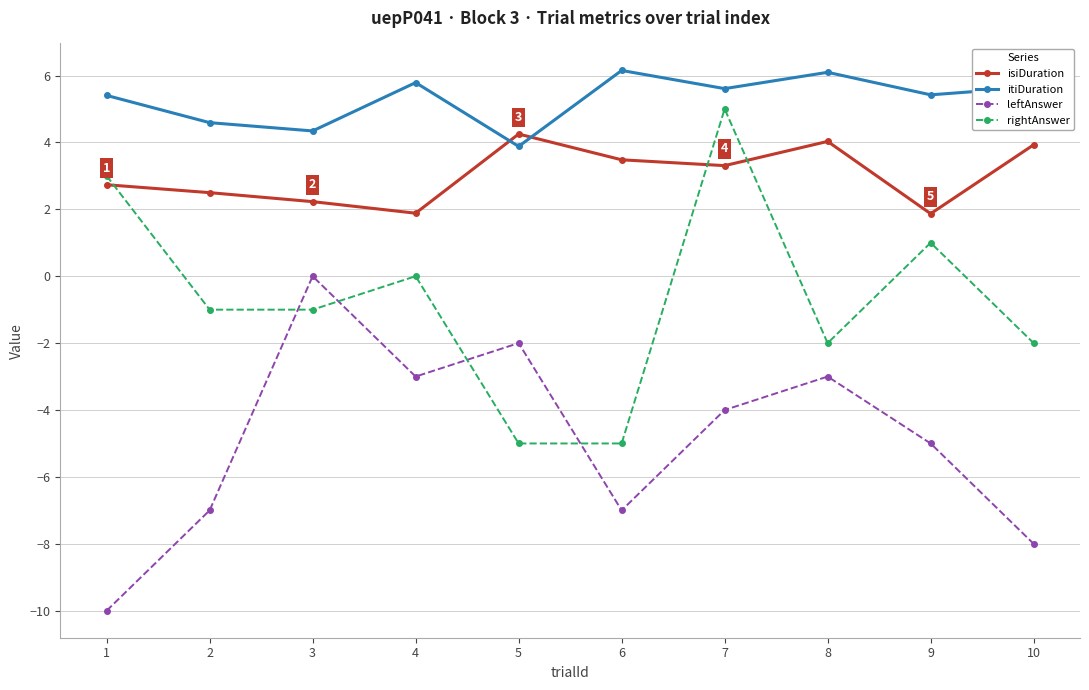

At which category does itiDuration reach its first local valley?

3